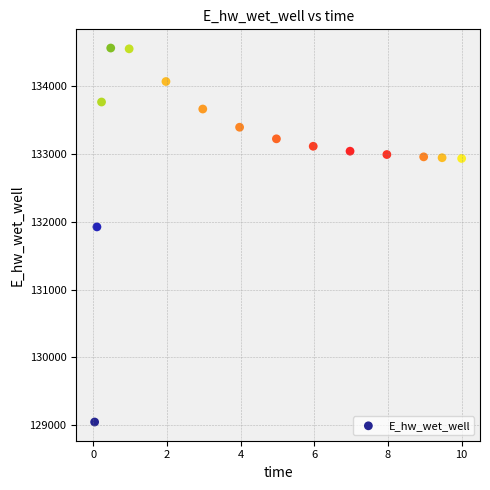

What is the range of Y values (max minus min)?

5516.9